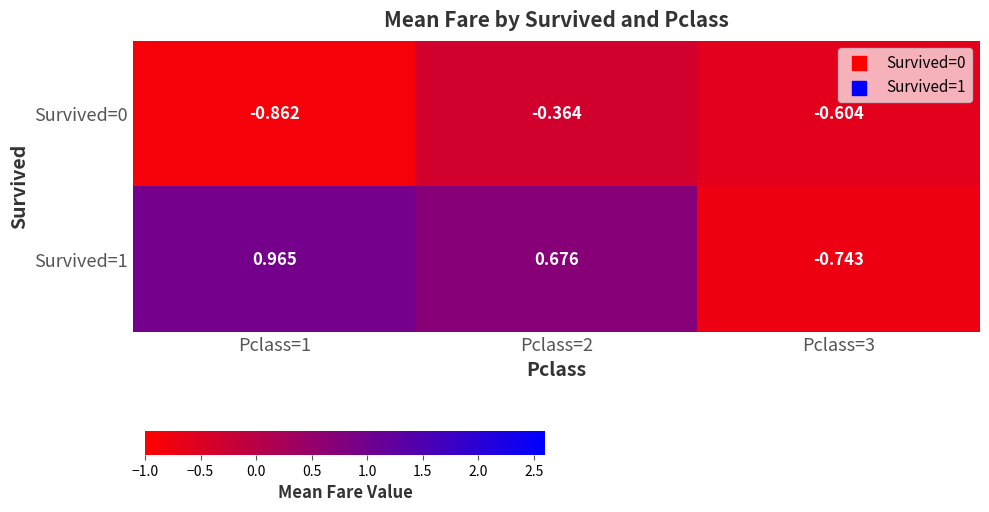

Is the value of Survived=0 at Pclass=3 greater than the value of Survived=1 at Pclass=1?

No